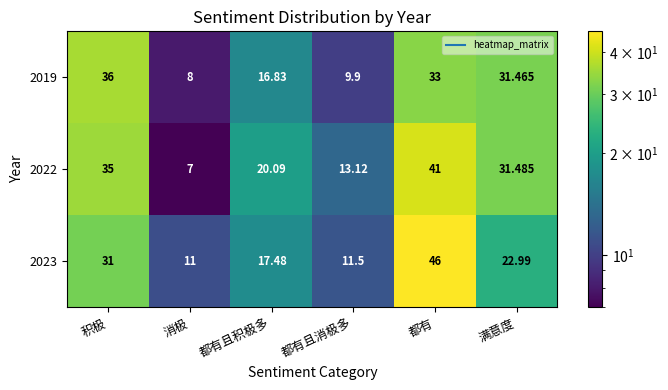

Which label corresponds to the largest value in the chart?

都有